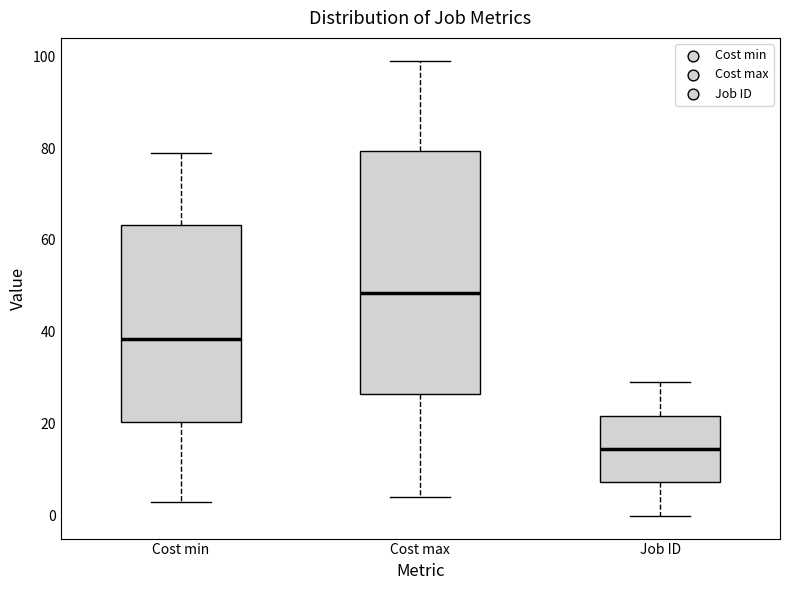

Where does the lower whisker of the box for Job ID end on the y-axis? The values are not printed on the chart, so give them approximately, as read against the axis.

0